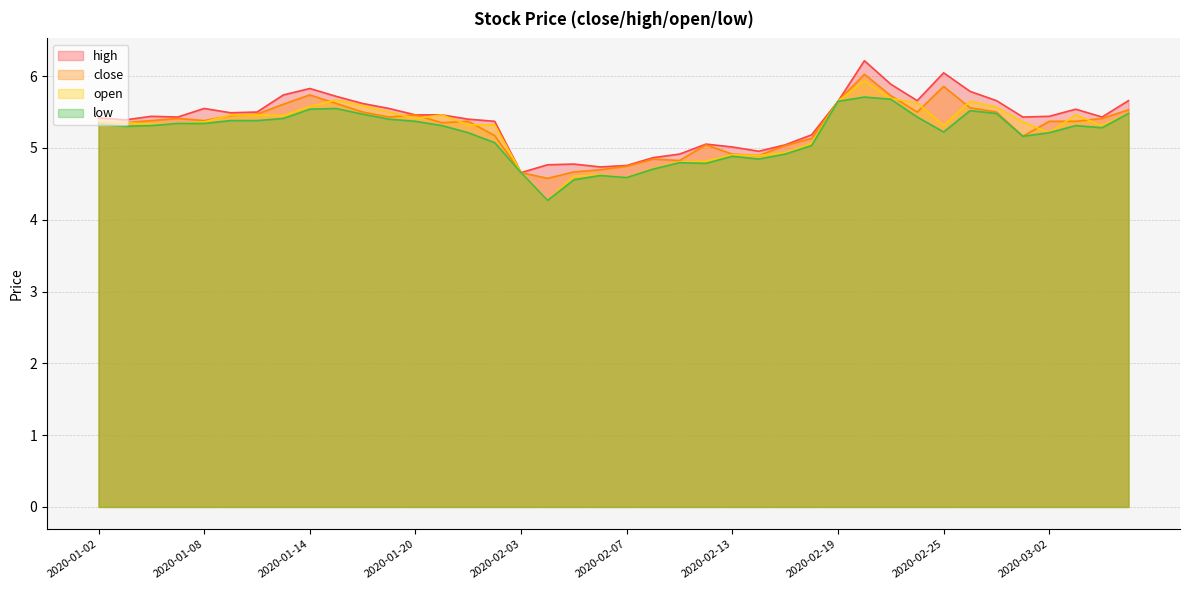

What is the label of the 31st point from the right?

2020-01-15